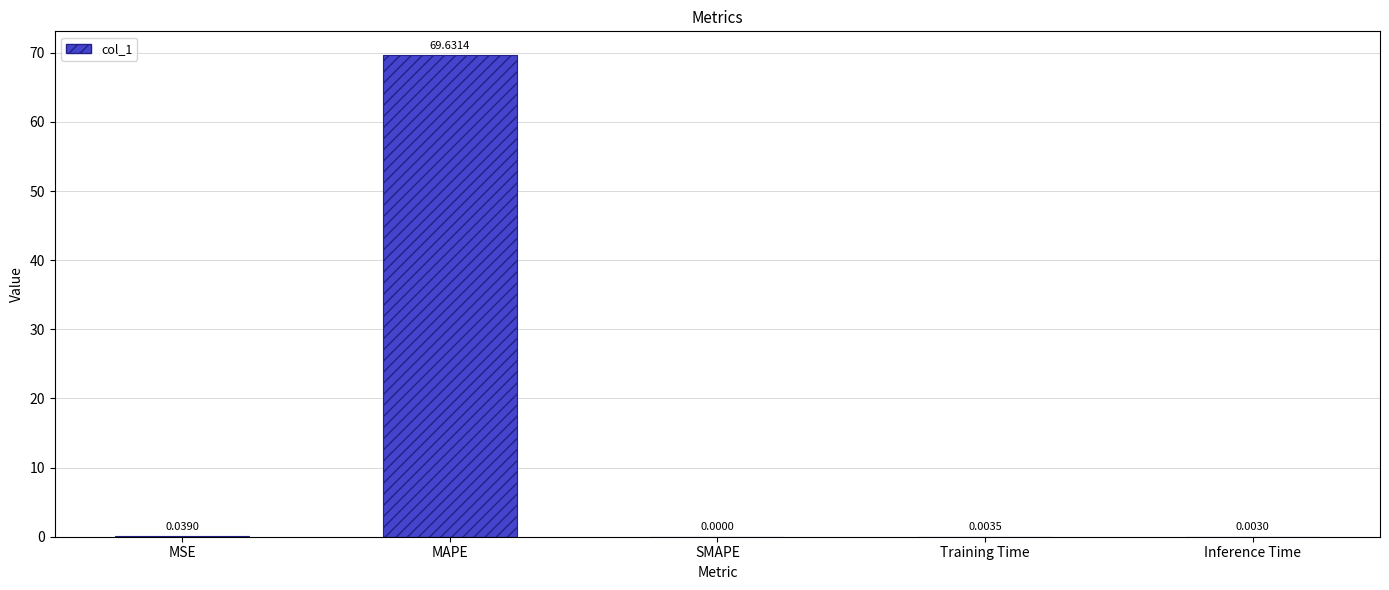

At which label is the value closest to 34?

MSE